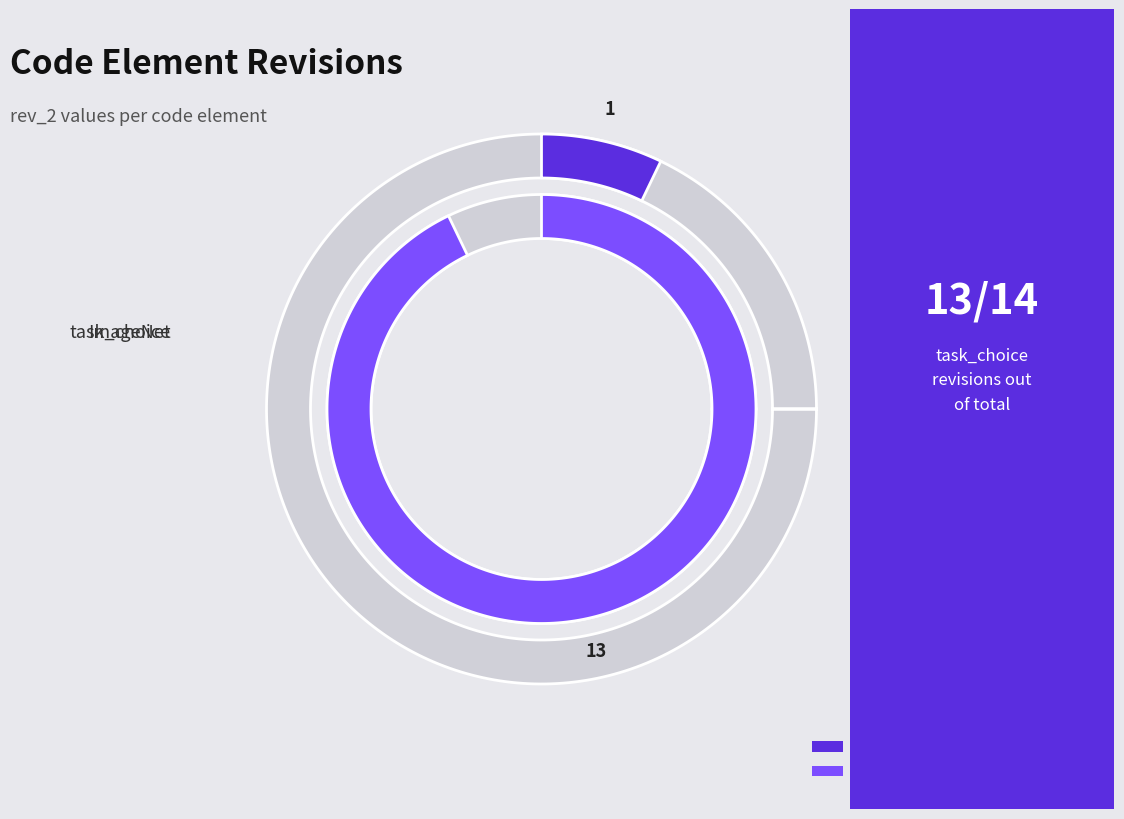

Which category has the biggest portion of the pie?

task_choice